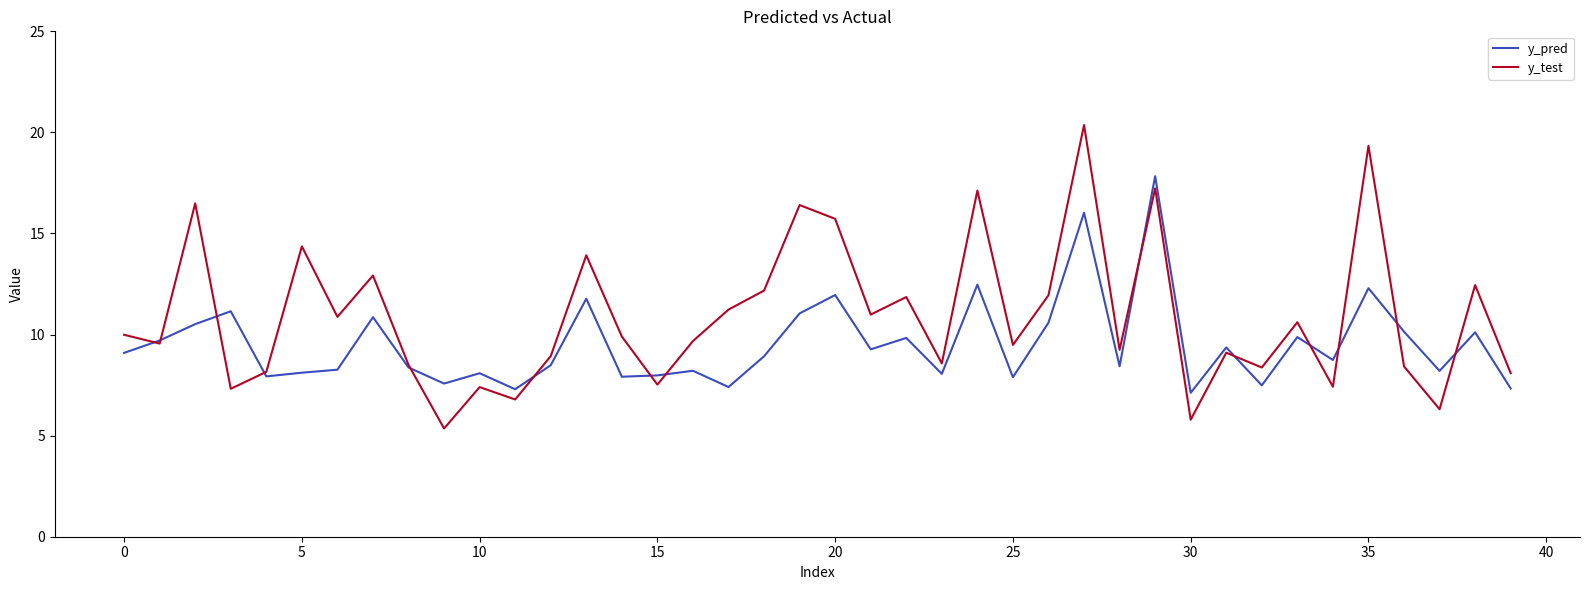

Which series has the largest total across all categories?

y_test